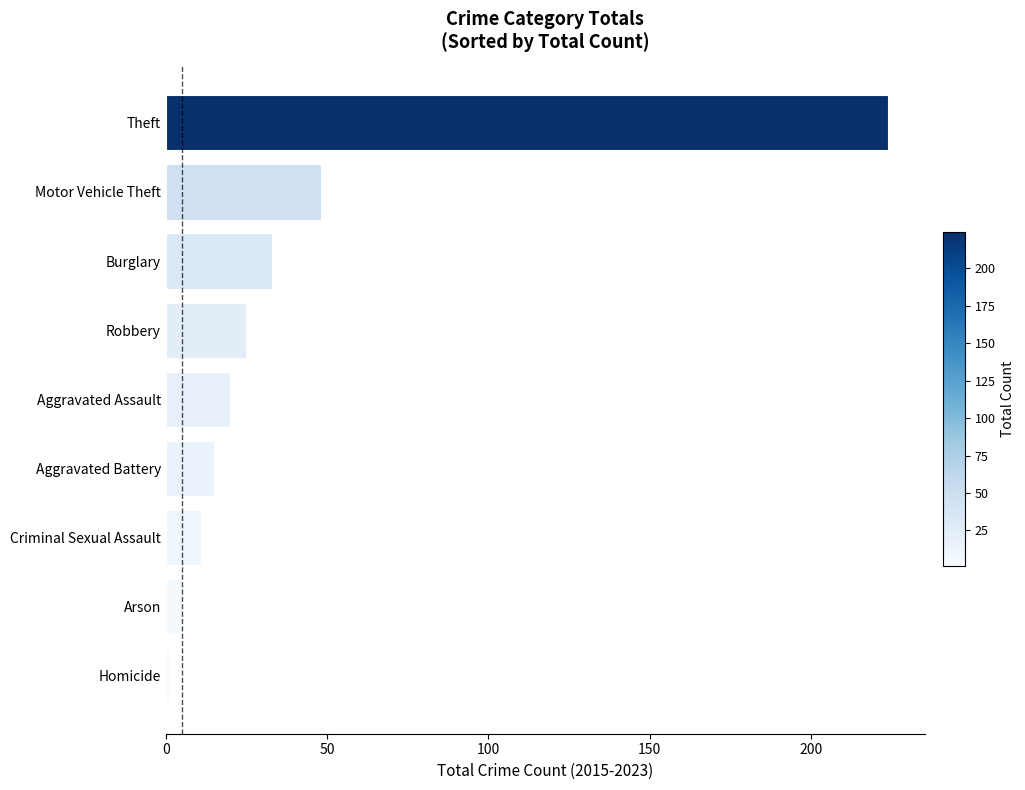

Reading bottom to top, what are all the values shown in this chart?

Homicide=1	Arson=5	Criminal Sexual Assault=11	Aggravated Battery=15	Aggravated Assault=20	Robbery=25	Burglary=33	Motor Vehicle Theft=48	Theft=224